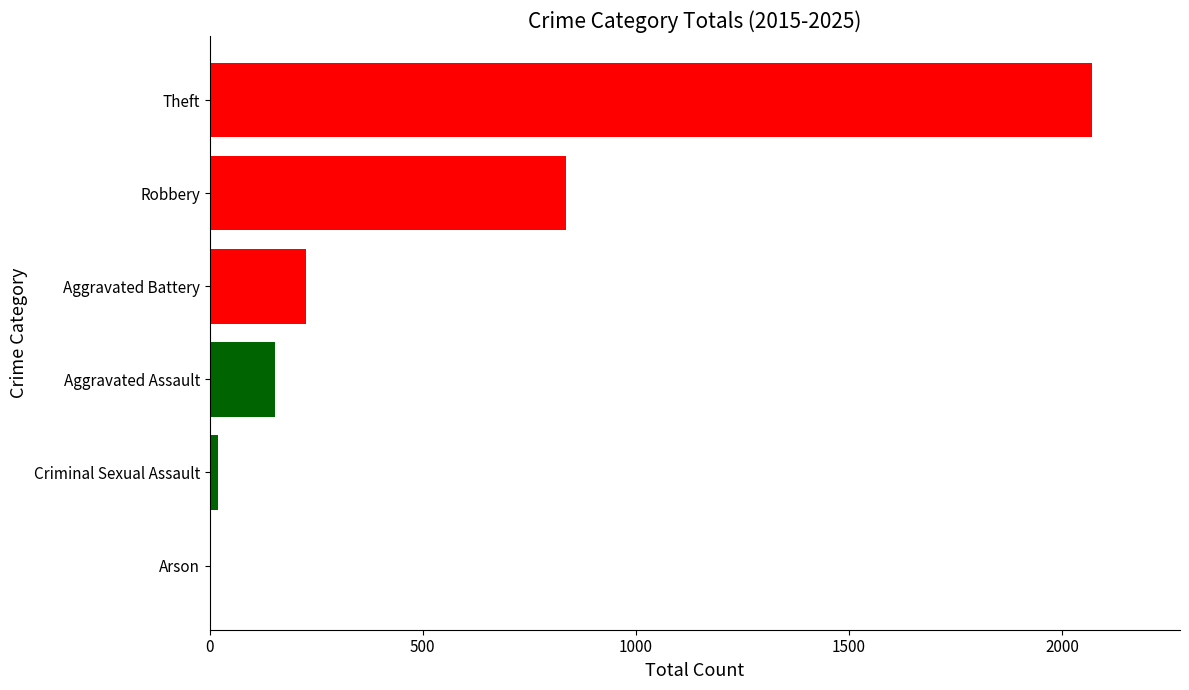

What is the average value?

552